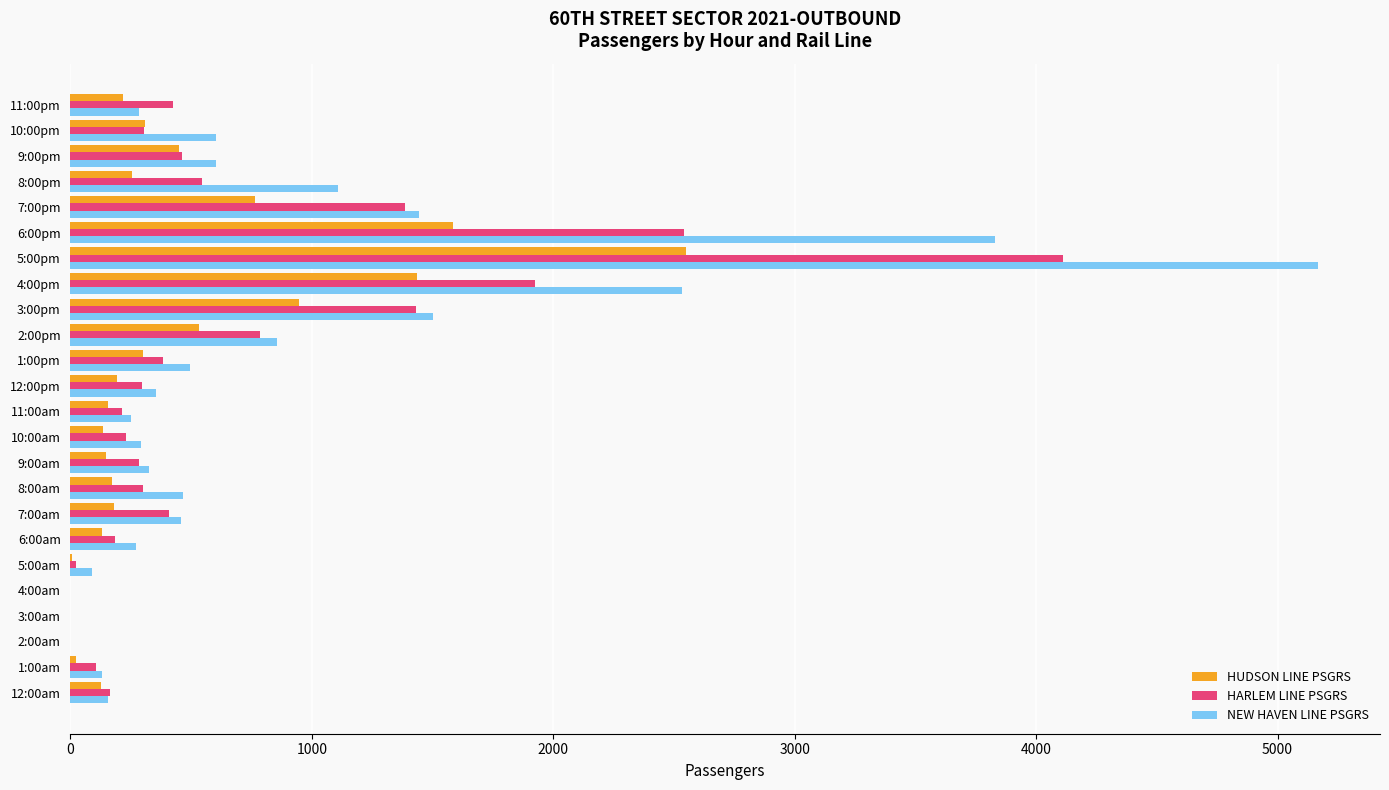

Where is HUDSON LINE PSGRS nearest to the value 1275?

4:00pm